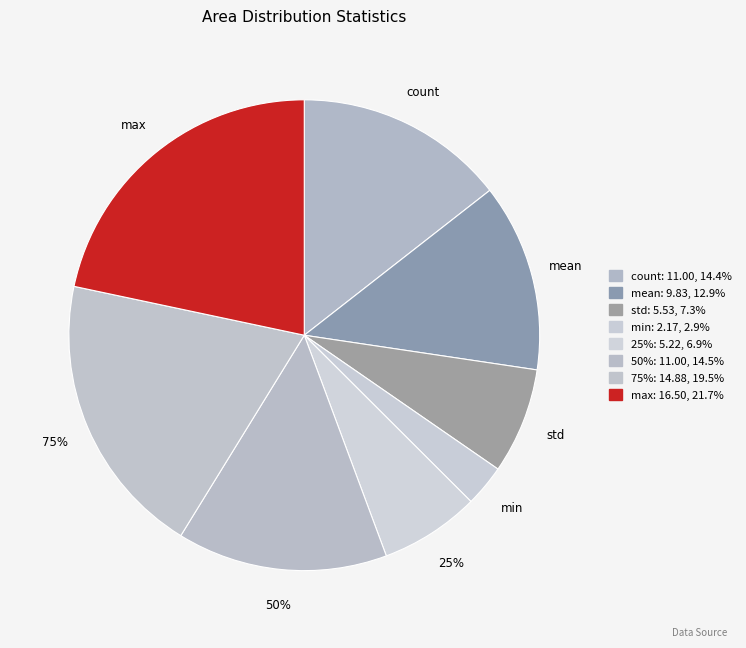

Does any single category account for the majority?

No